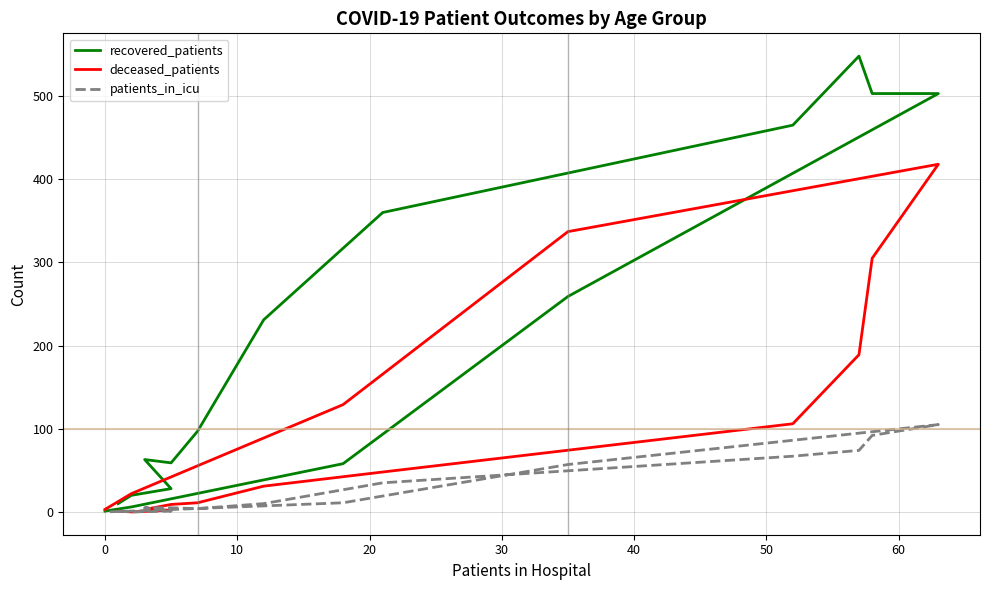

True or false: patients_in_icu and deceased_patients cross at least once.

True